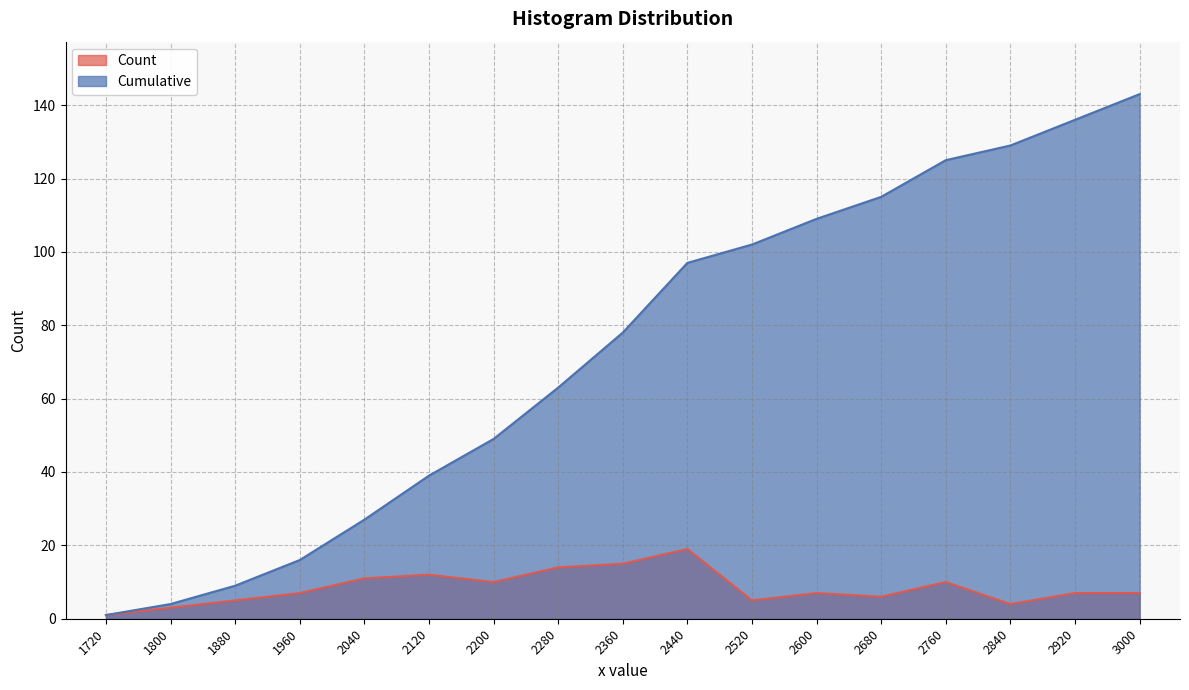

True or false: Cumulative has more than 1 points higher than both neighbors.

False